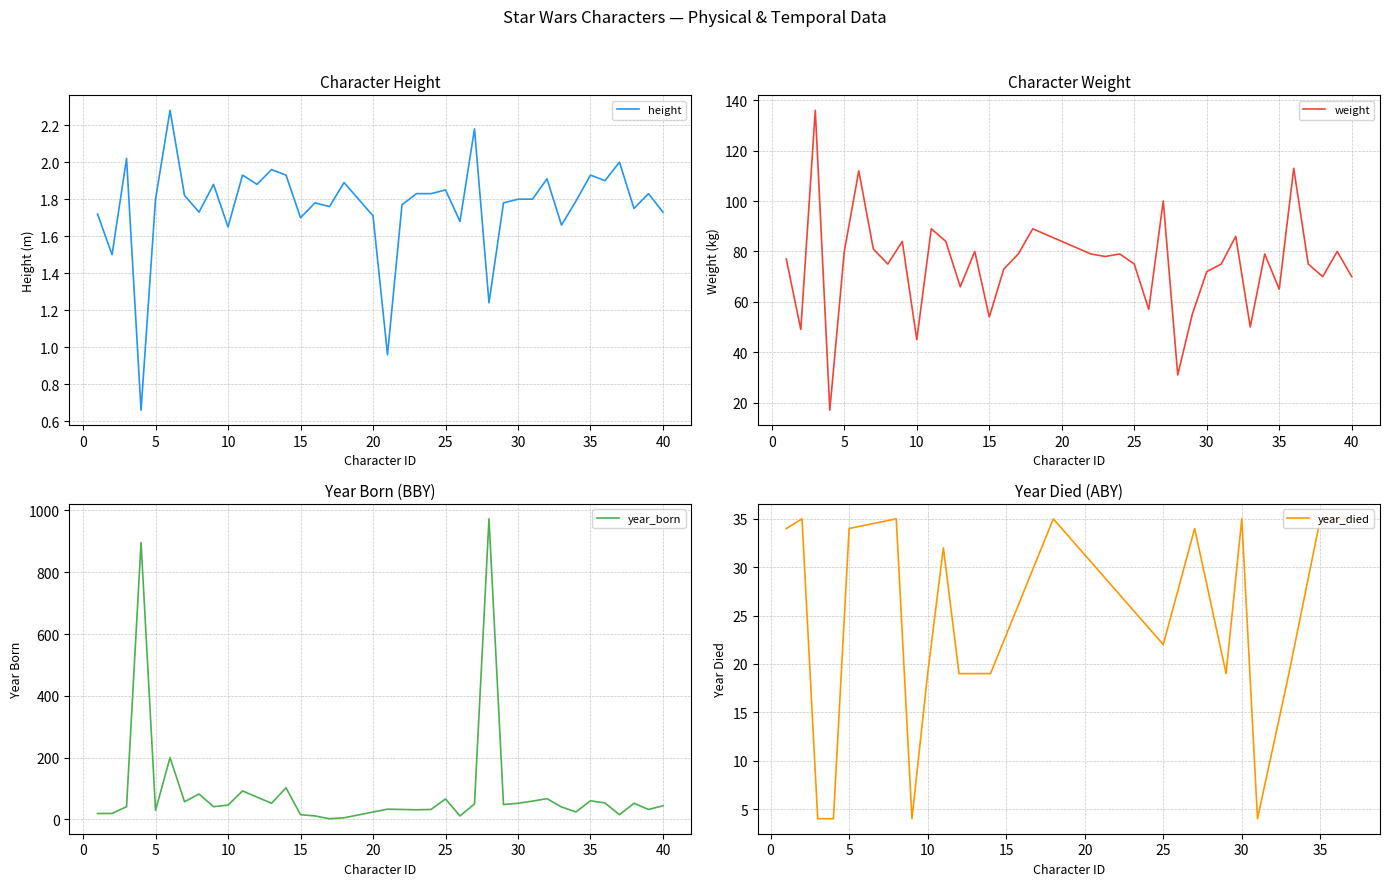

What are all the series names shown in the legend?

height, weight, year_born, year_died